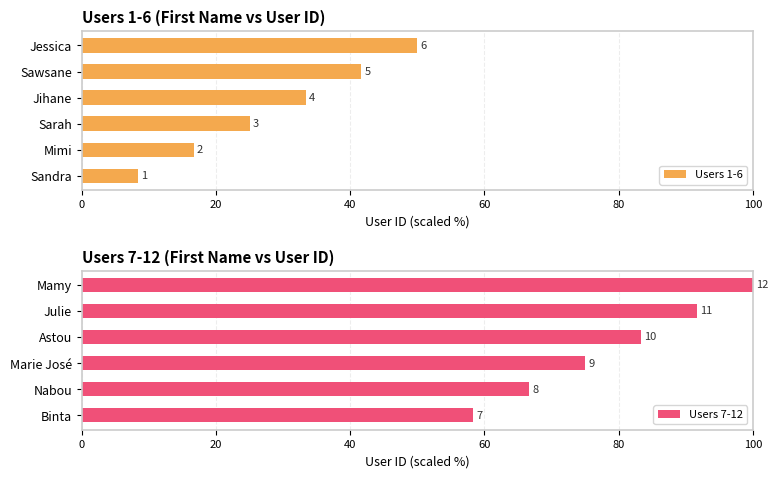

What are all the series names shown in the legend?

Users 1-6, Users 7-12